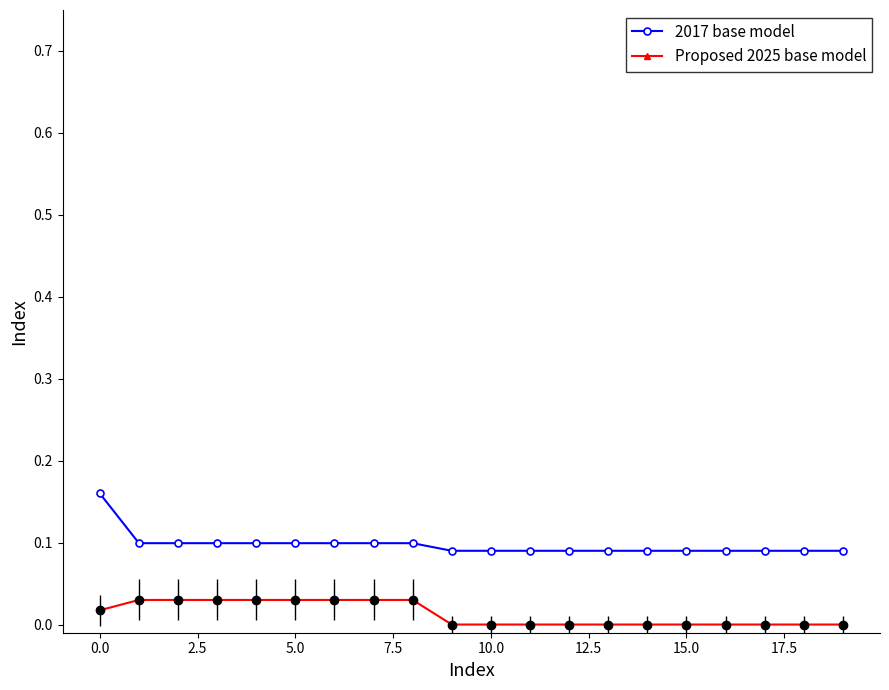

List the series in order of their overall mean, lowest first.

Proposed 2025 base model, 2017 base model